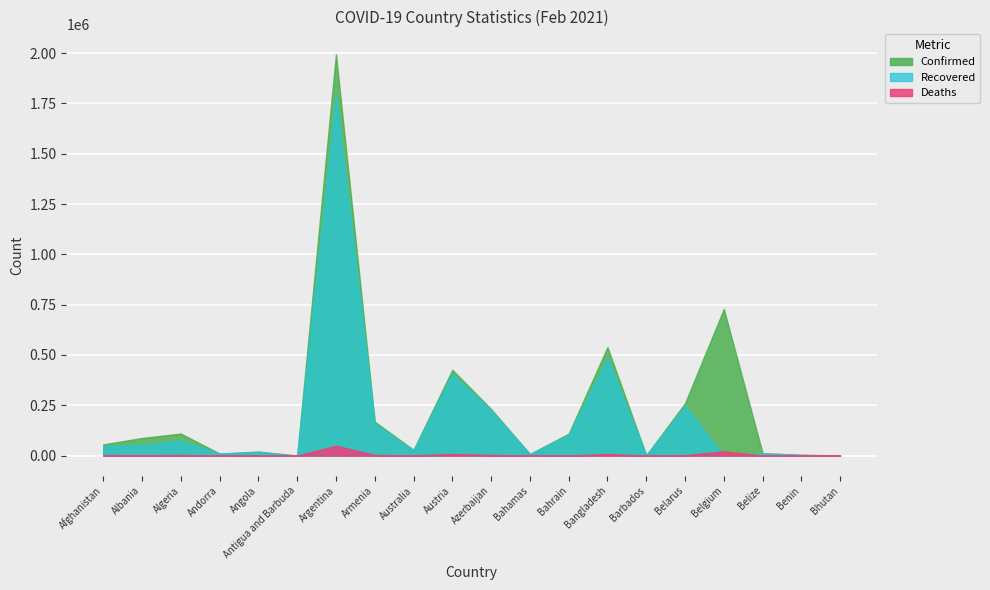

What is the highest value of the Deaths series?

49566